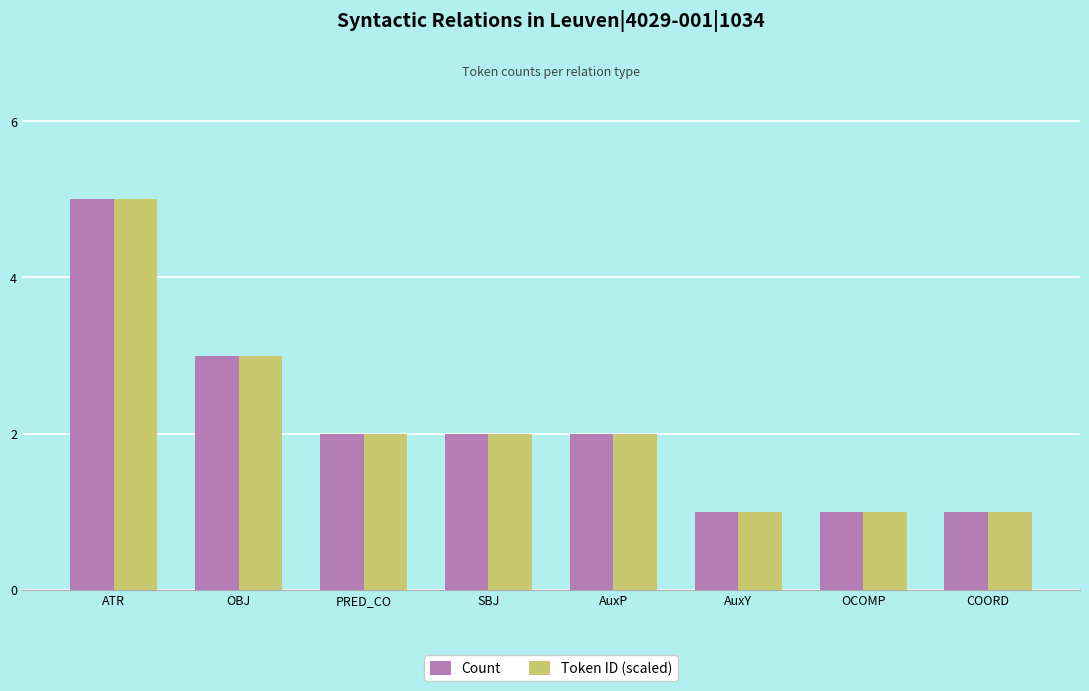

At which category is the sum across all series the highest?

ATR